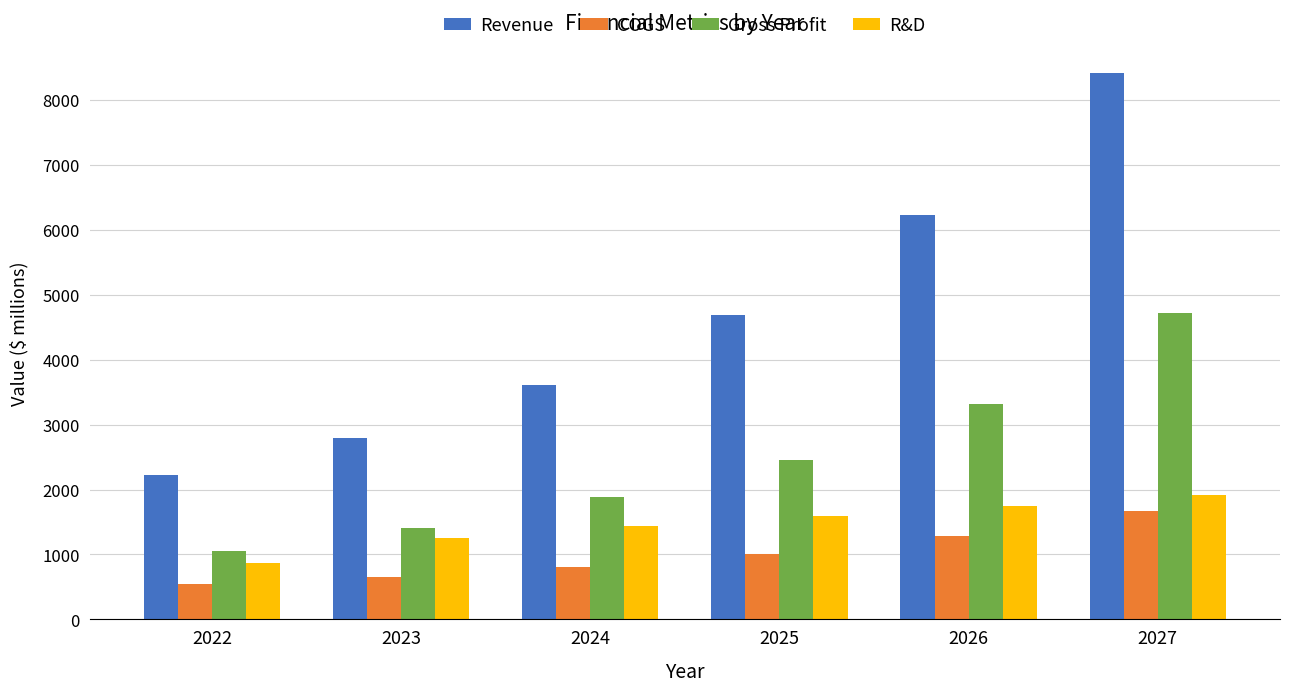

Are the bars grouped side by side (vs. stacked)?

Yes